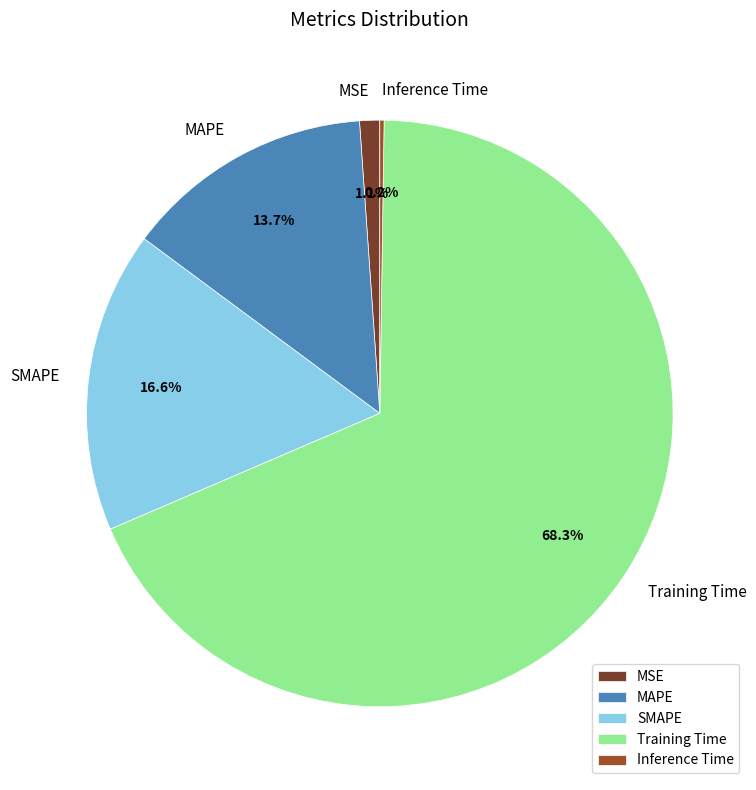

Between MAPE and Training Time, which is larger?

Training Time